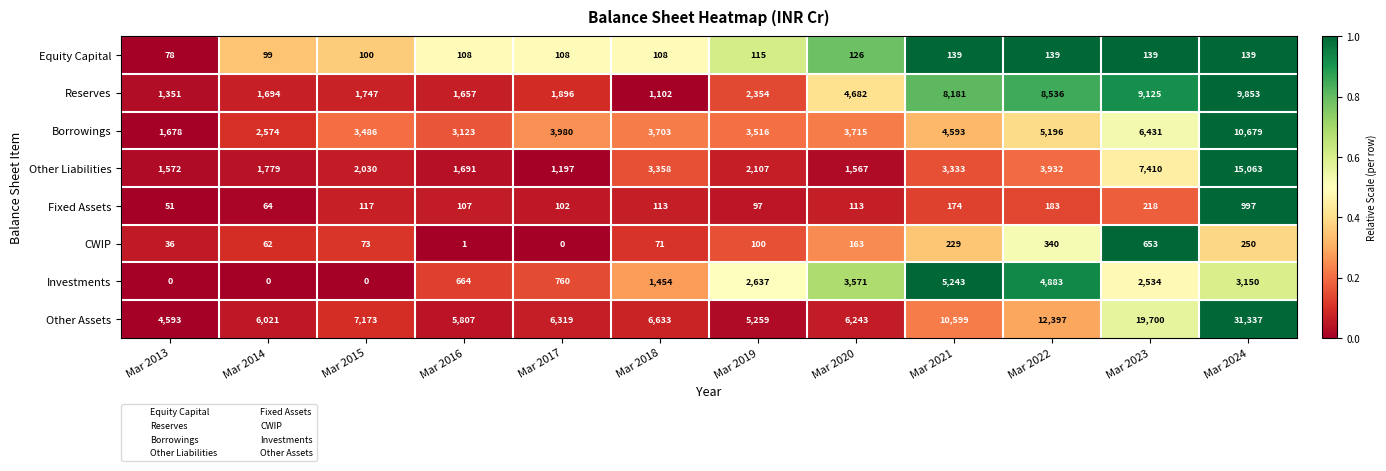

Rank the series at Mar 2022 from highest to lowest value.

Other Assets, Reserves, Borrowings, Investments, Other Liabilities, CWIP, Fixed Assets, Equity Capital